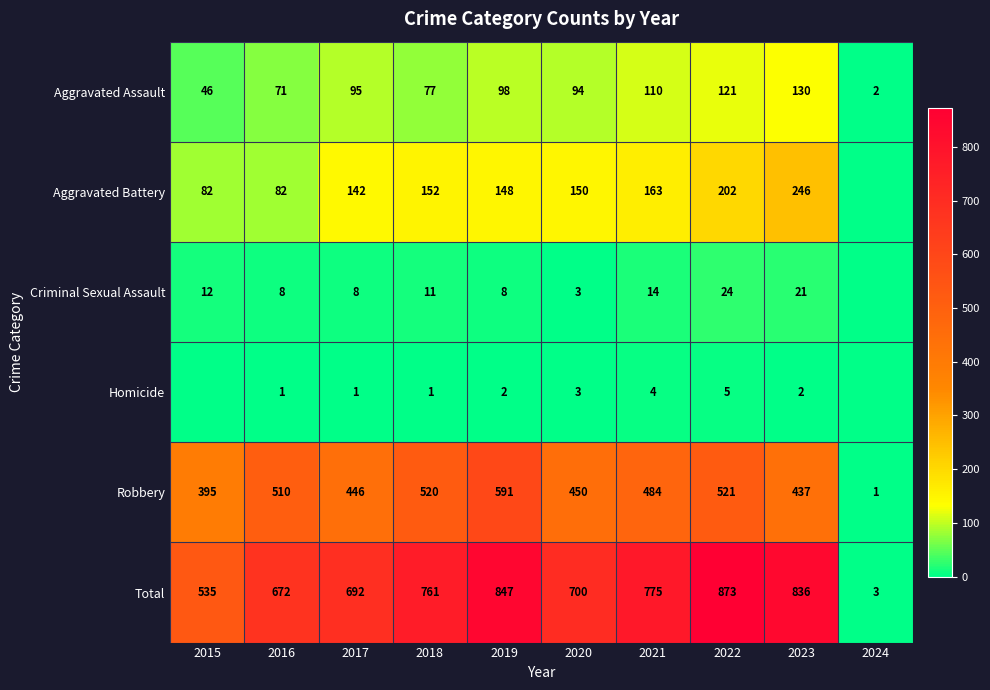

At which category is the sum across all series the highest?

2022